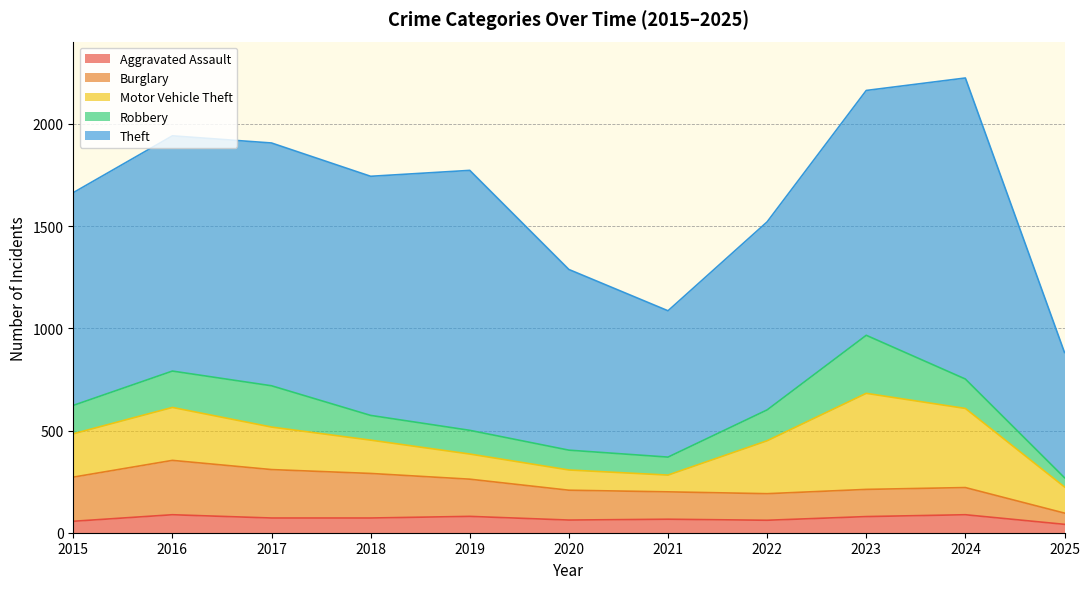

Reading right to left, extract all data points from this chart.

Aggravated Assault: 2025=41	2024=88	2023=79	2022=61	2021=66	2020=62	2019=80	2018=72	2017=72	2016=88	2015=56
Burglary: 2025=55	2024=133	2023=133	2022=130	2021=134	2020=146	2019=182	2018=218	2017=237	2016=266	2015=216
Motor Vehicle Theft: 2025=128	2024=387	2023=470	2022=259	2021=82	2020=99	2019=123	2018=163	2017=208	2016=259	2015=212
Robbery: 2025=45	2024=144	2023=284	2022=151	2021=88	2020=97	2019=116	2018=121	2017=202	2016=178	2015=139
Theft: 2025=613	2024=1473	2023=1198	2022=920	2021=716	2020=884	2019=1272	2018=1170	2017=1188	2016=1151	2015=1041